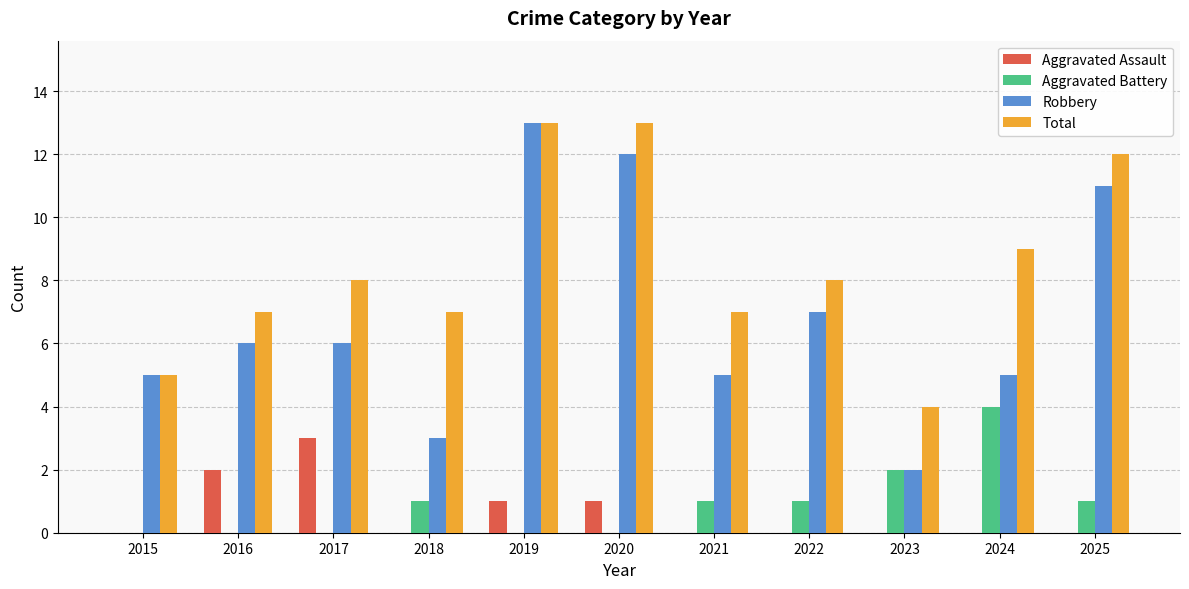

Which series has the largest total across all categories?

Total